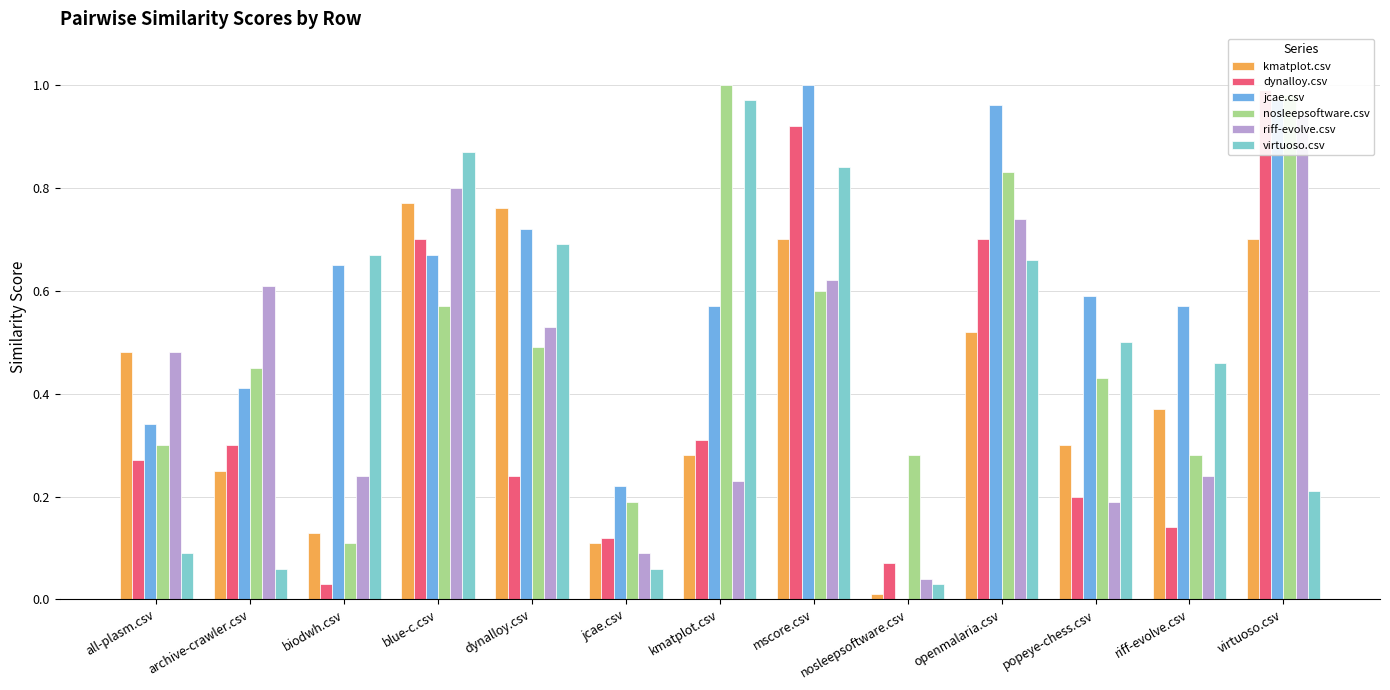

What is the spread (max minus min) of values at biodwh.csv?

0.6